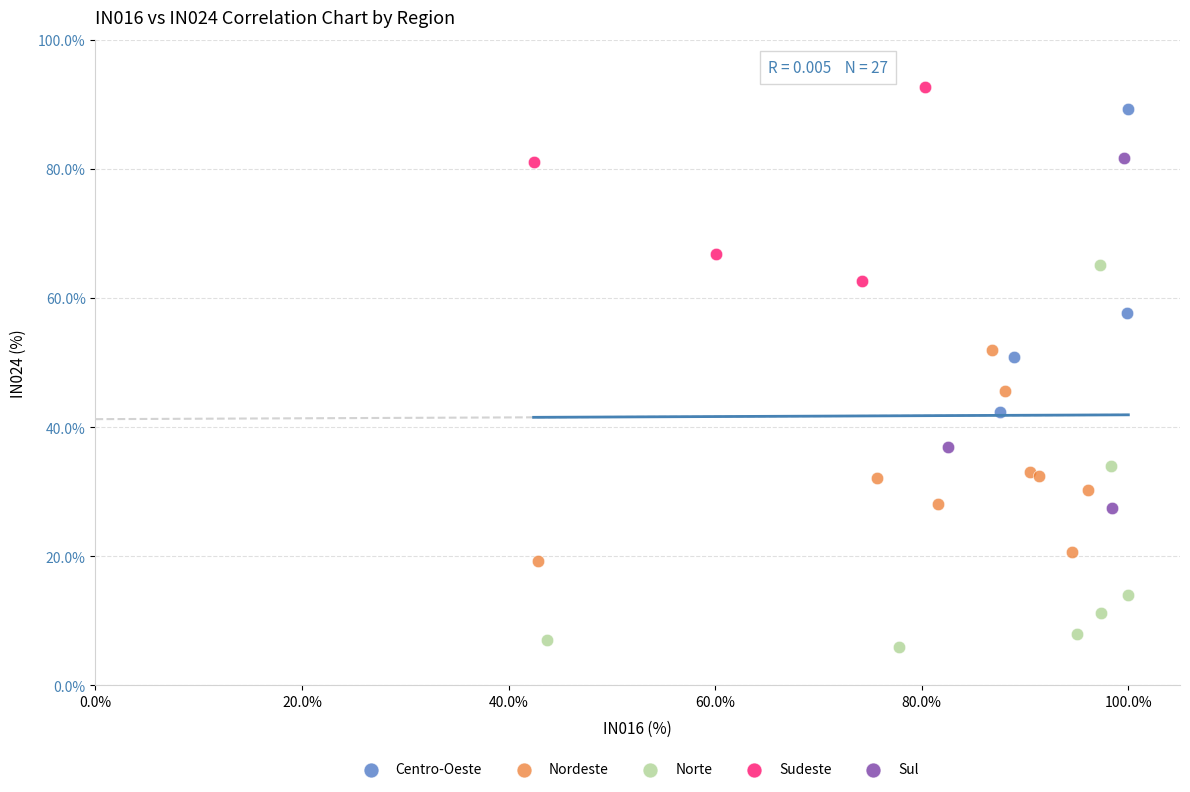

Which series has the largest Y range (max minus min)?

Norte